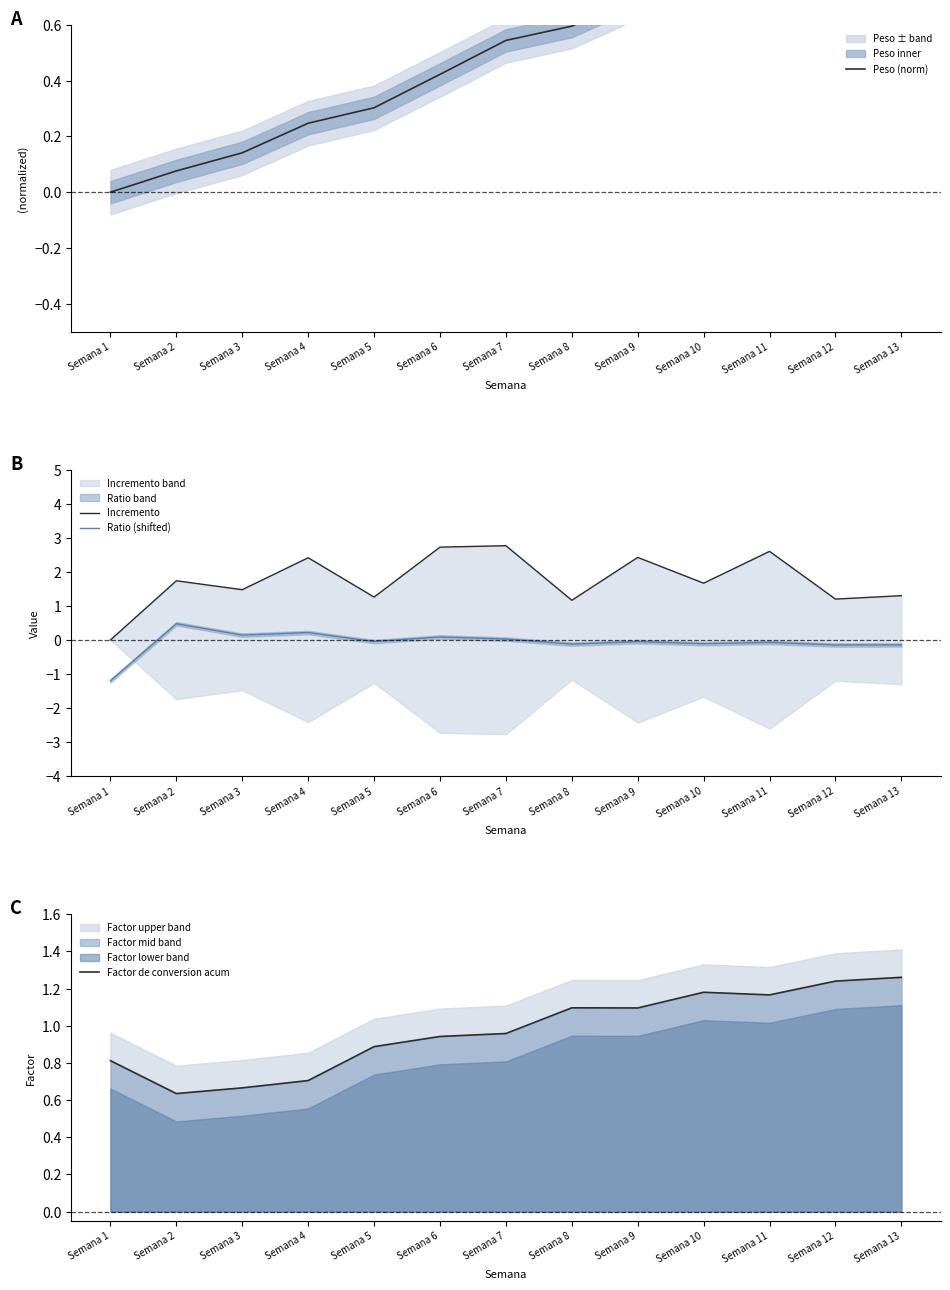

Rank the series by their average value, from lowest to highest.

Ratio (shifted), Peso (norm), Factor de conversion acum, Incremento